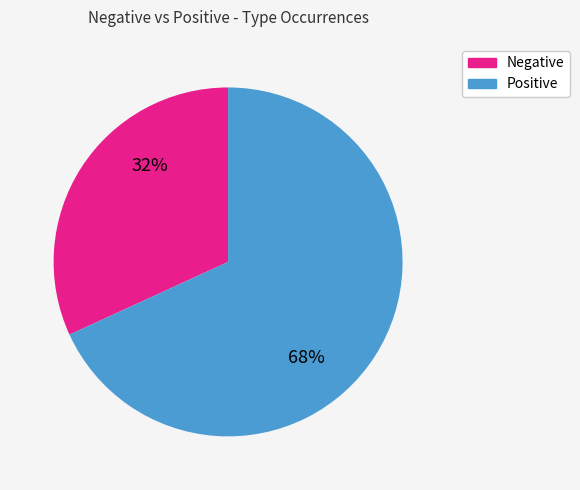

Is there a majority slice in this chart?

Yes